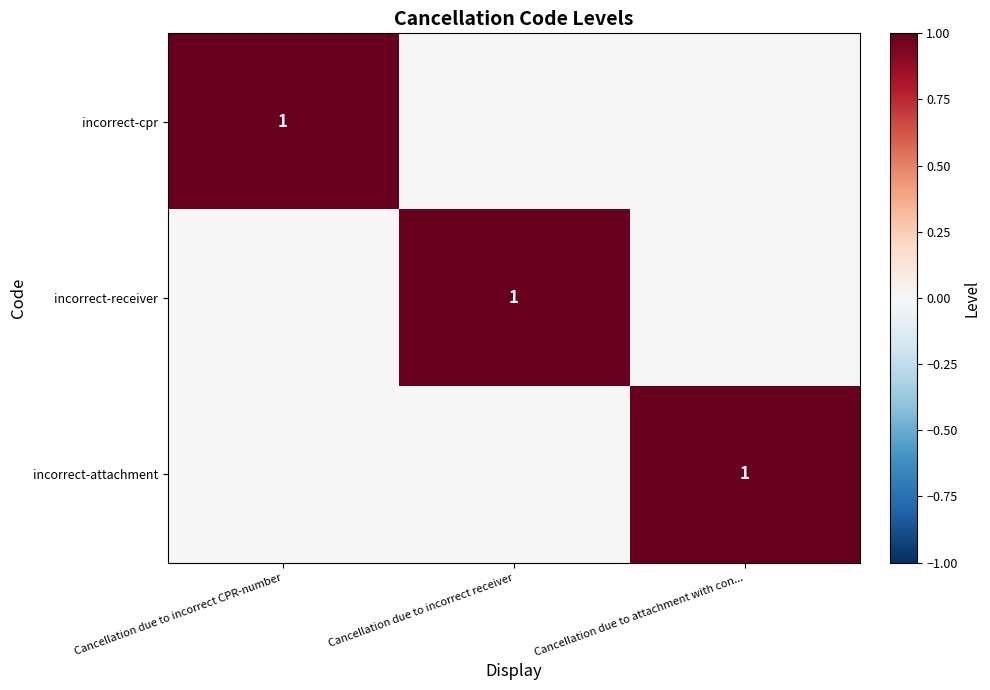

The incorrect-cpr series shows 1 at Cancellation due to incorrect CPR-number. True or false?

True